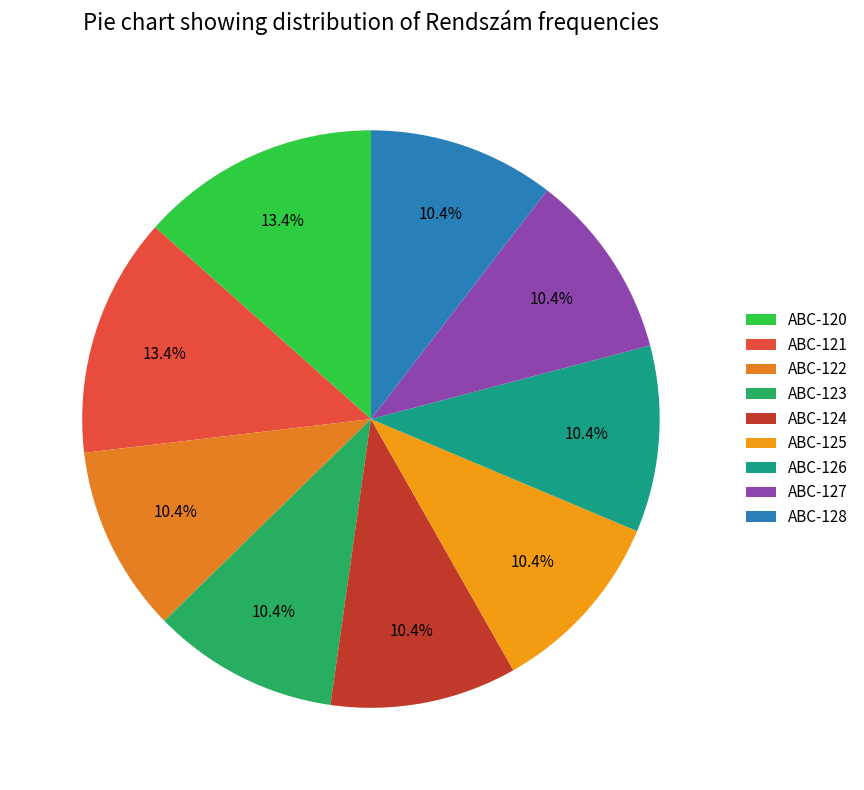

To the nearest percent, what is the combined percentage of ABC-122 and ABC-126?

21%